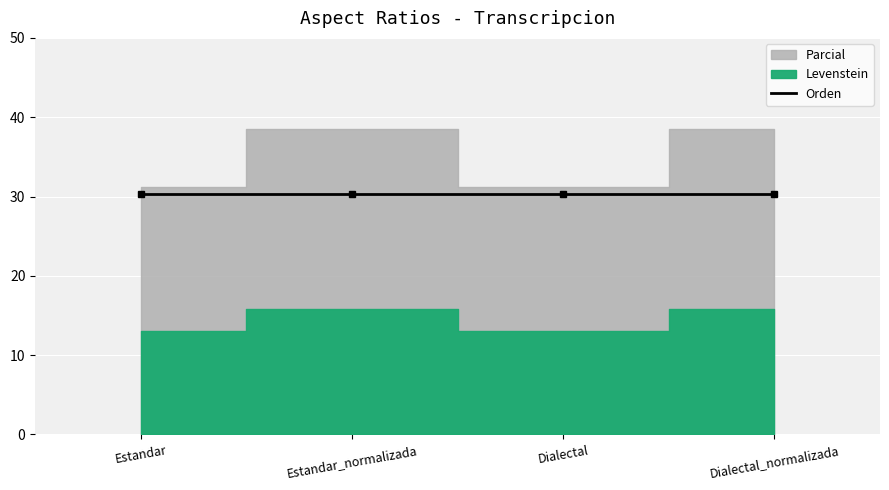

Does the chart display data point markers on the line(s)?

Yes